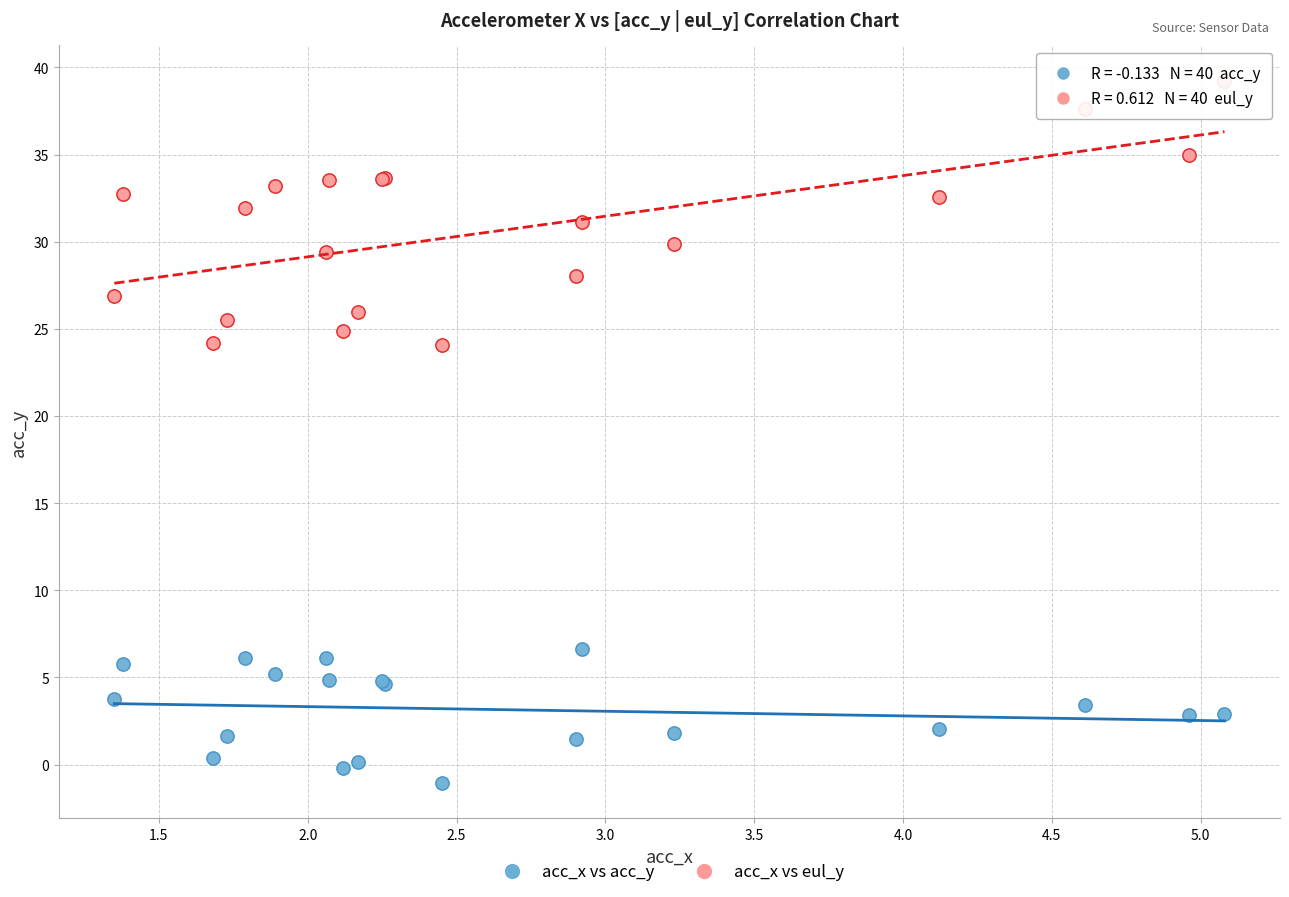

What is the X range (max minus min) for the scatter plot?

3.7